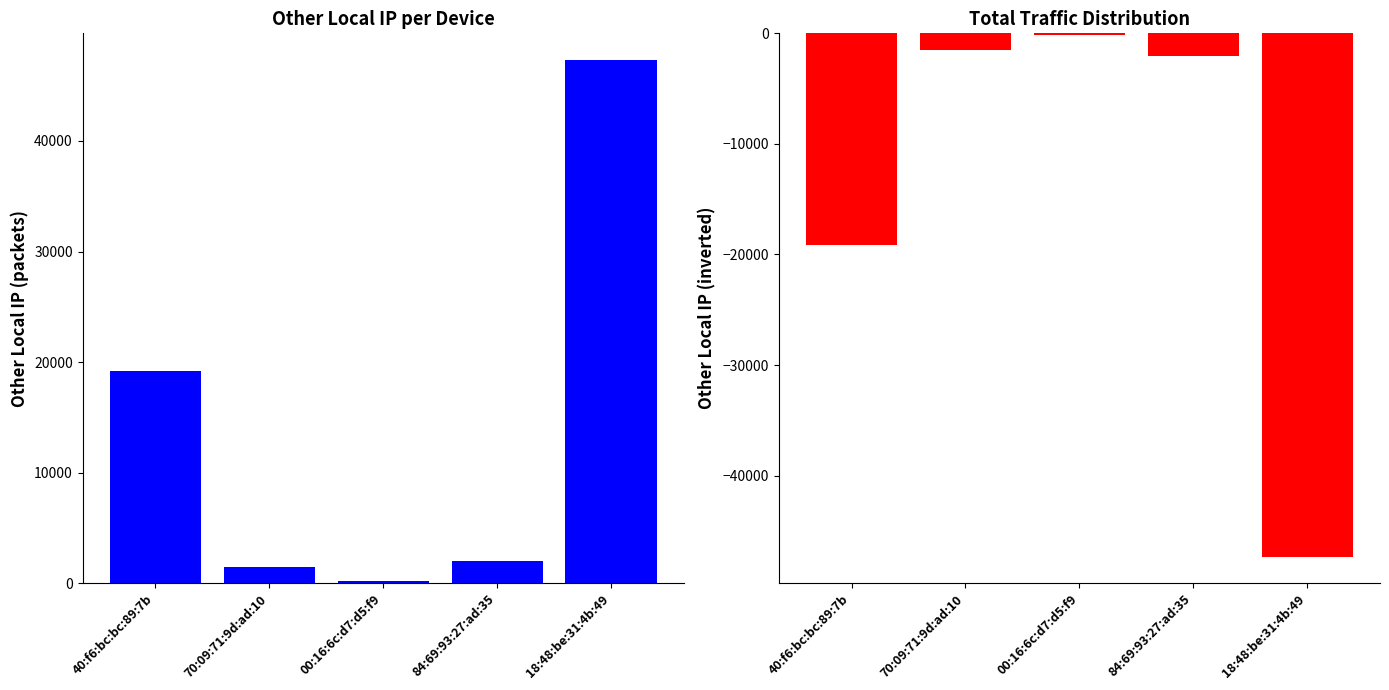

At which category is the sum across all series the highest?

40:f6:bc:bc:89:7b